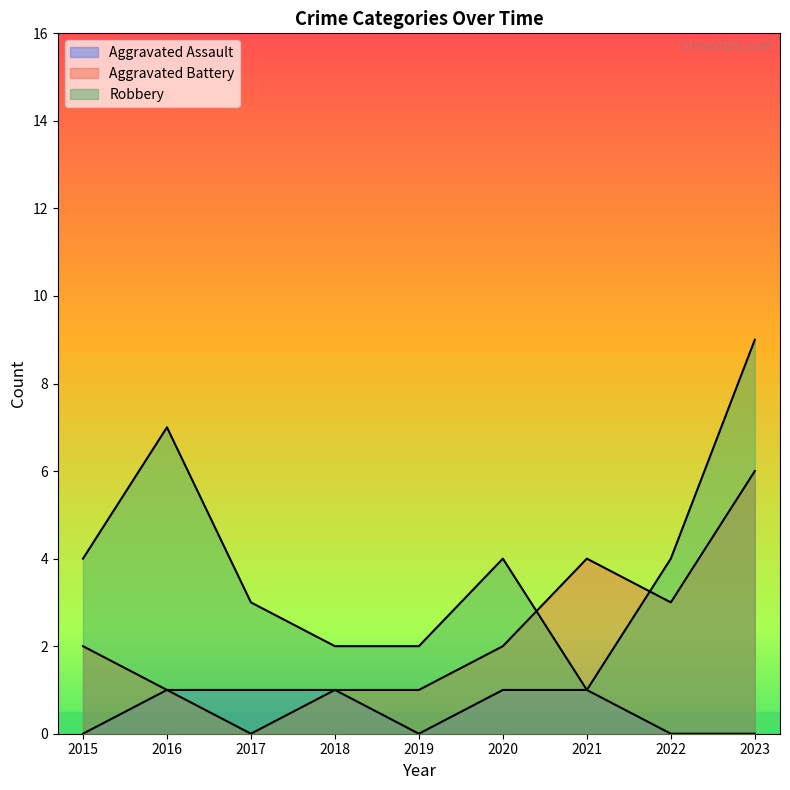

In Robbery, how many points are lower than both neighbors (excluding endpoints)?

1